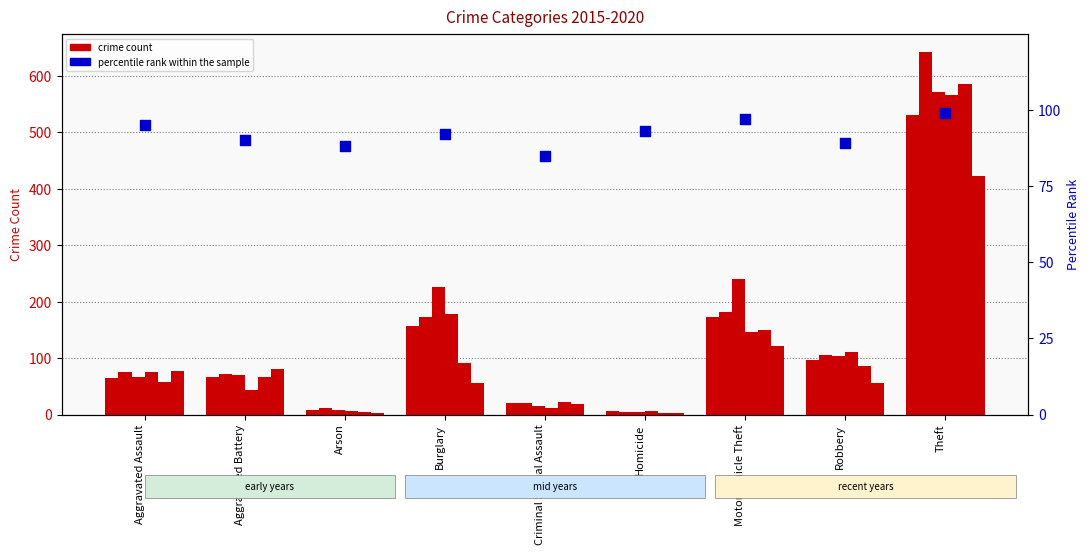

Which has a higher value, Burglary or Aggravated Battery?

Burglary